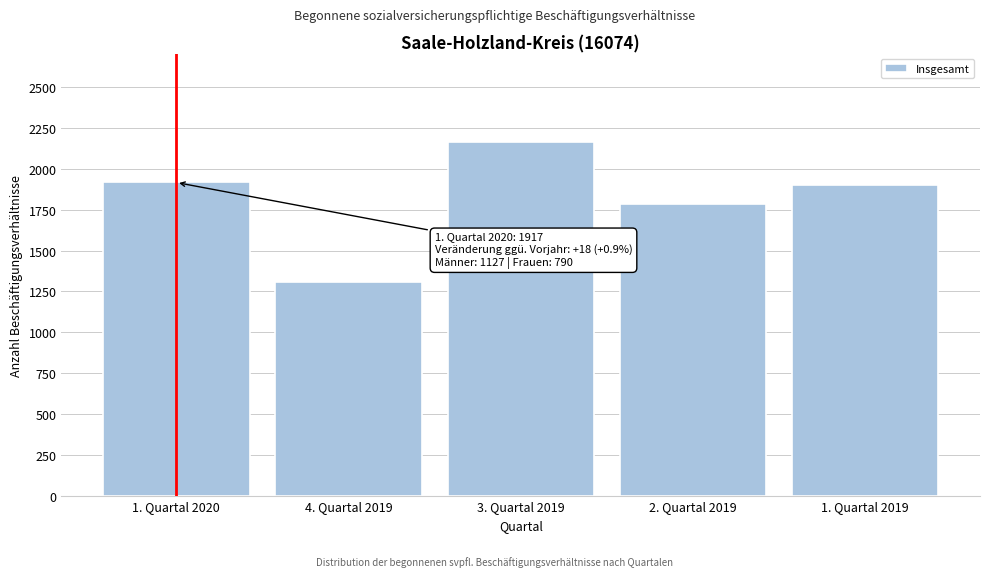

Reading right to left, extract all data points from this chart.

1. Quartal 2019=1899	2. Quartal 2019=1784	3. Quartal 2019=2165	4. Quartal 2019=1310	1. Quartal 2020=1917